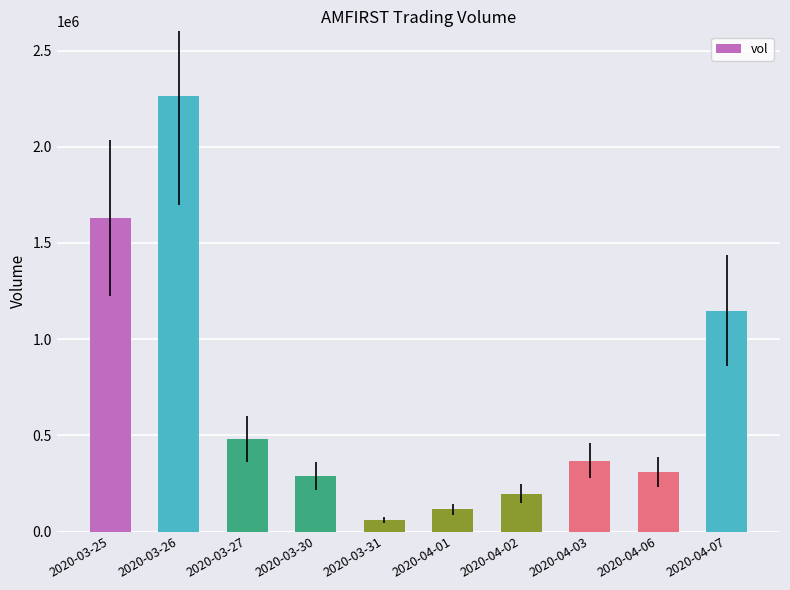

Which label corresponds to the smallest value in the chart?

2020-03-31